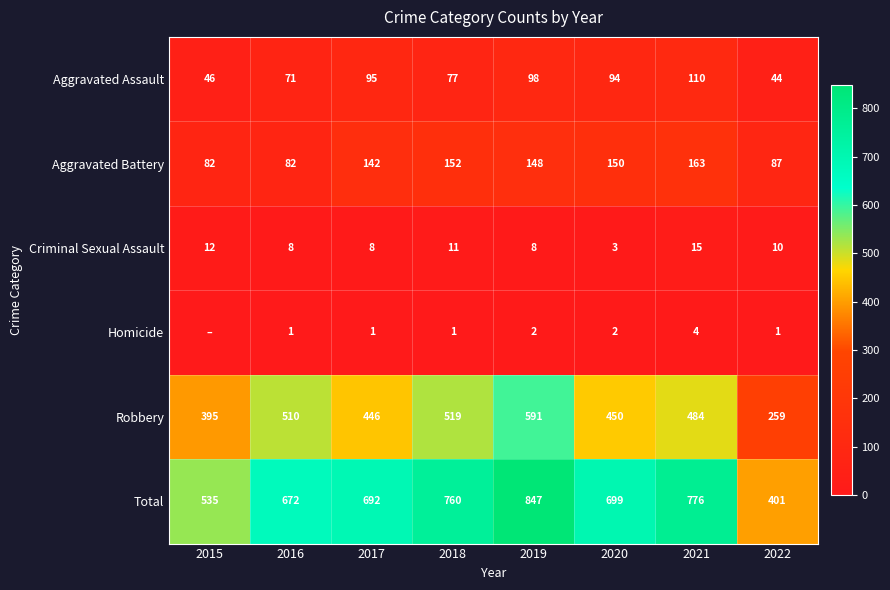

At 2018, list the series in order from smallest to largest.

Homicide, Criminal Sexual Assault, Aggravated Assault, Aggravated Battery, Robbery, Total